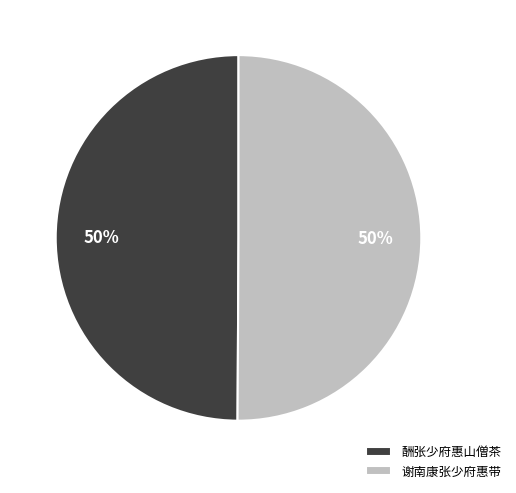

What percentage is the 酬张少府惠山僧茶 slice, to the nearest percent?

50%